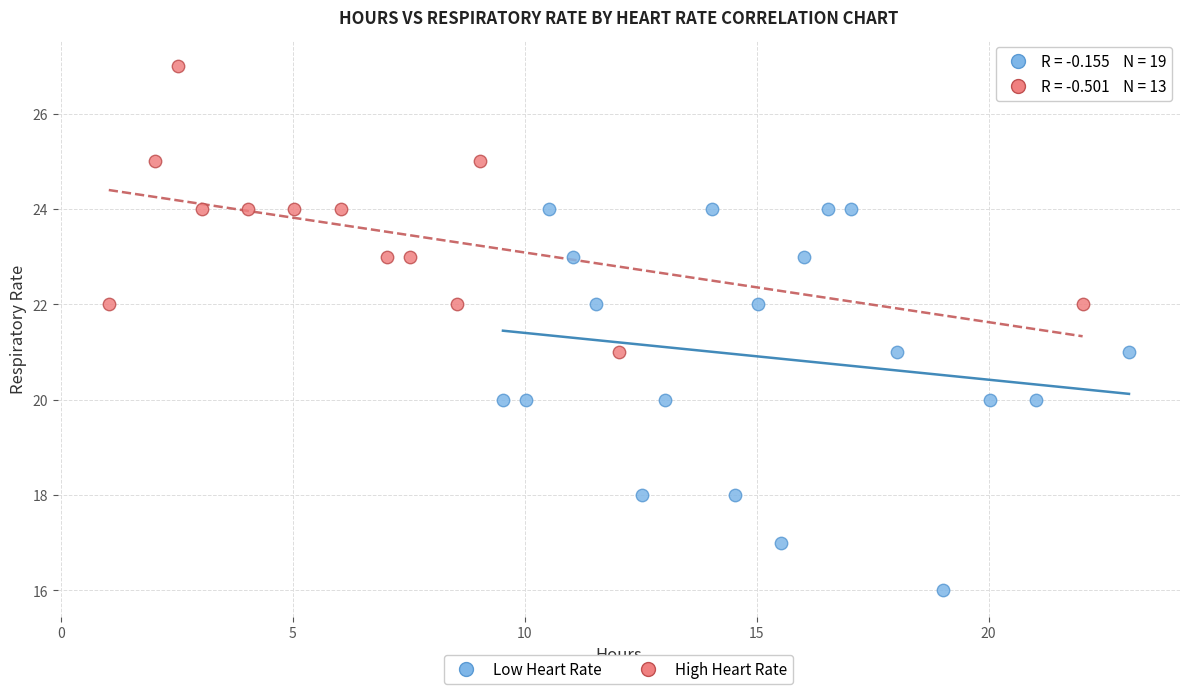

Which series has the largest Y range (max minus min)?

Low Heart Rate